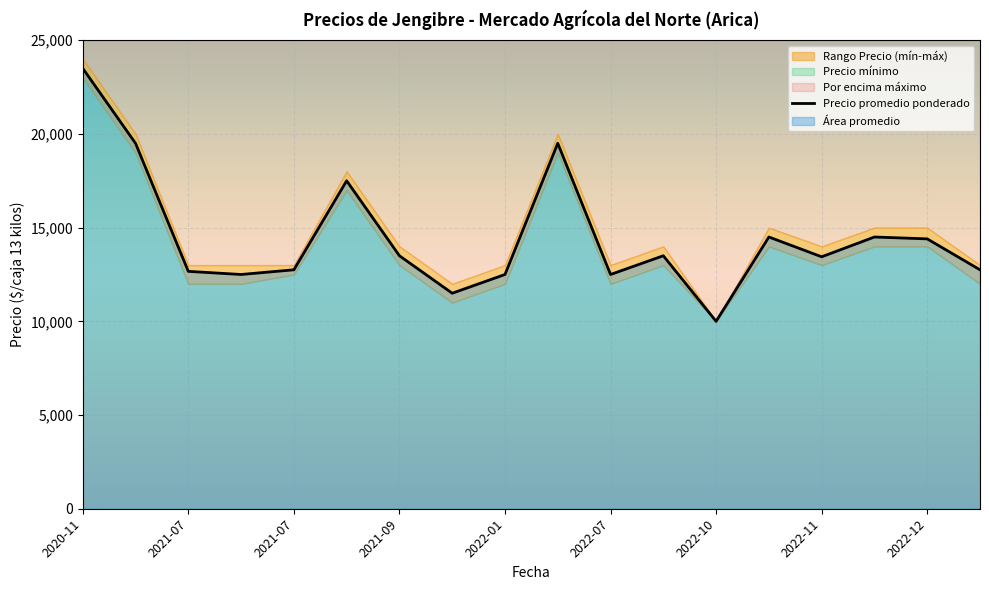

List the labels in order of Precio mínimo value, largest first.

2020-11-24, 2021-05-04, 2022-02-24, 2021-07-29, 2022-12-15, 2022-12-19, 2022-11-25, 2021-09-30, 2022-11-28, 2022-09-28, 2021-07-20, 2021-07-02, 2021-07-12, 2022-07-22, 2022-01-31, 2022-12-23, 2022-01-19, 2022-10-21